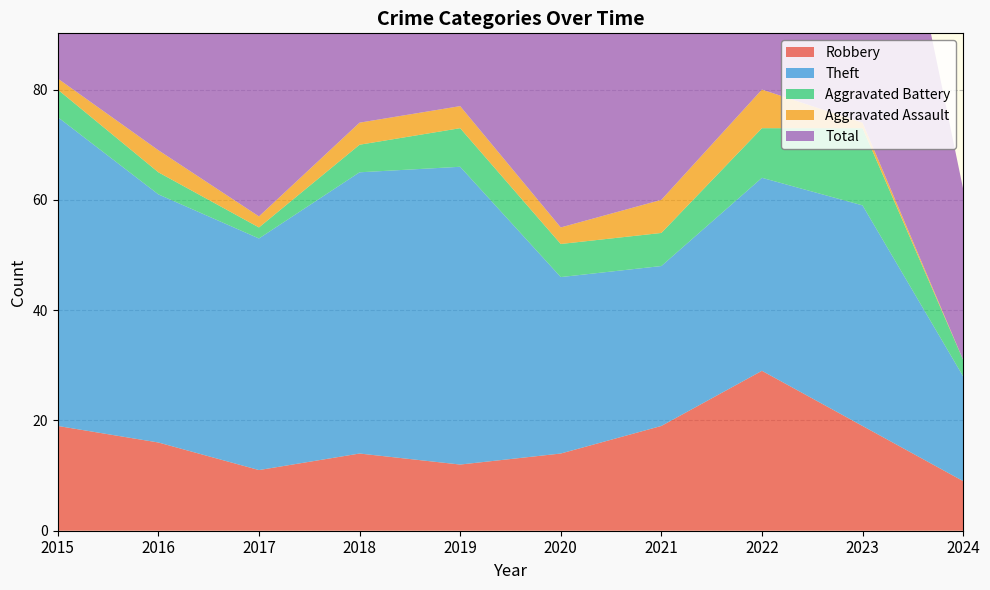

Reading right to left, what are all the values shown in this chart?

Robbery: 2024=9	2023=19	2022=29	2021=19	2020=14	2019=12	2018=14	2017=11	2016=16	2015=19
Theft: 2024=19	2023=40	2022=35	2021=29	2020=32	2019=54	2018=51	2017=42	2016=45	2015=56
Aggravated Battery: 2024=3	2023=14	2022=9	2021=6	2020=6	2019=7	2018=5	2017=2	2016=4	2015=5
Aggravated Assault: 2024=0	2023=1	2022=7	2021=6	2020=3	2019=4	2018=4	2017=2	2016=4	2015=2
Total: 2024=31	2023=76	2022=82	2021=60	2020=56	2019=77	2018=74	2017=59	2016=70	2015=82